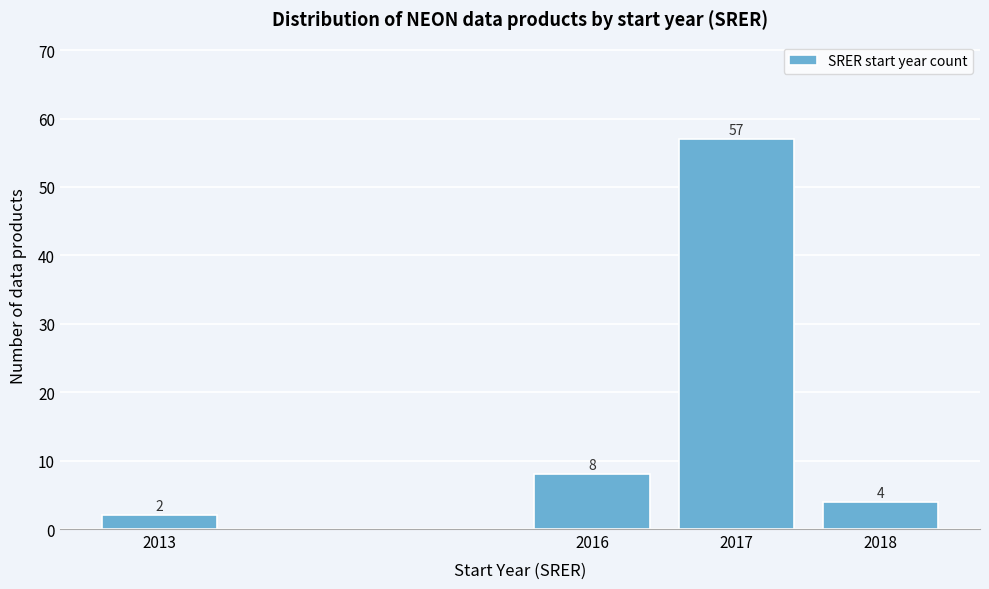

Reading right to left, transcribe all the data shown in this chart.

4	57	8	2